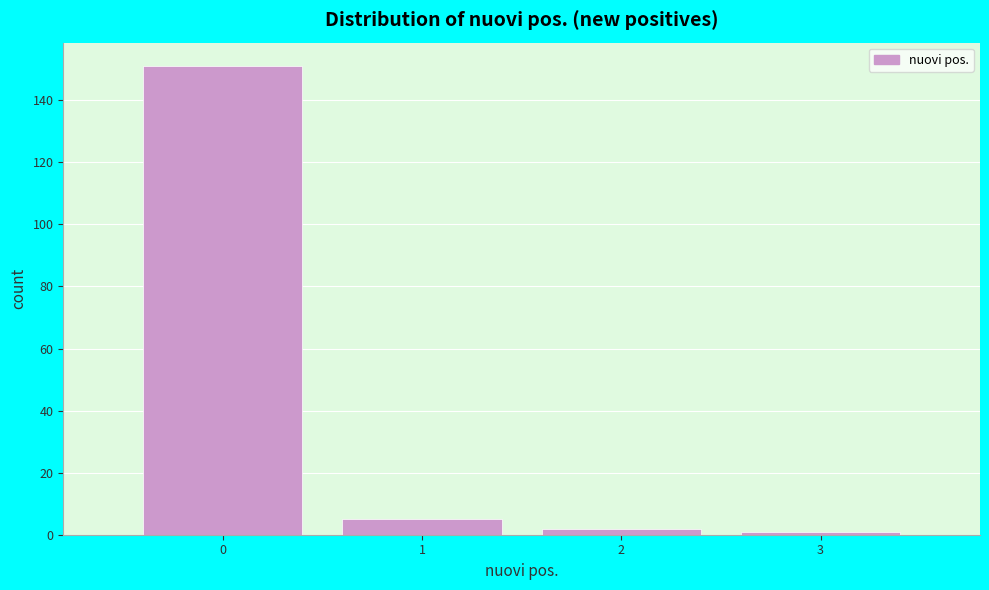

How tall is the bar that spans -0.5 to 0.5 on the x-axis? The values are not printed on the chart, so give them approximately, as read against the axis.

152